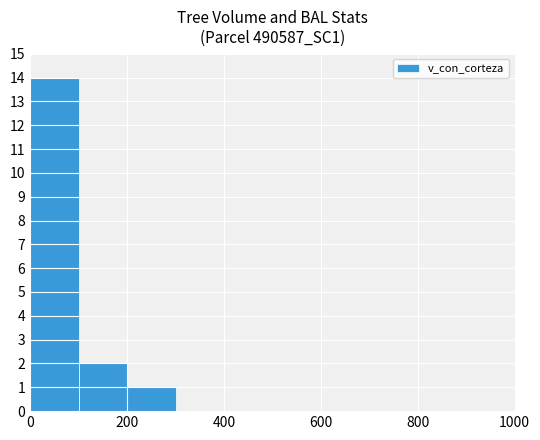

What is the greatest value displayed?

14